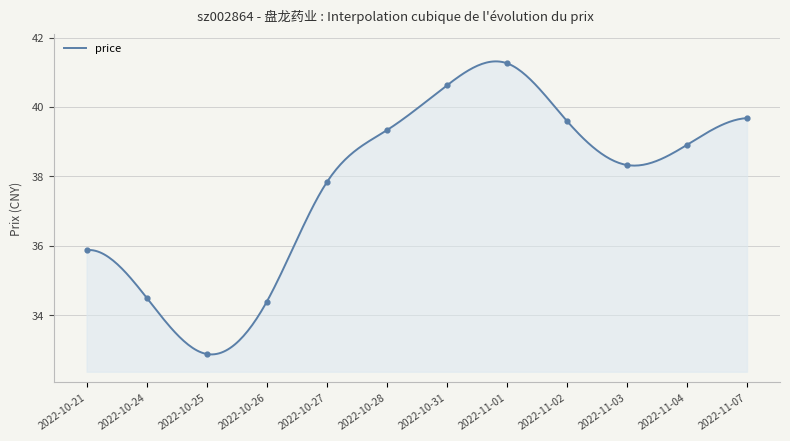

What is the change in value from 2022-11-01 to 2022-11-04?

-2.4